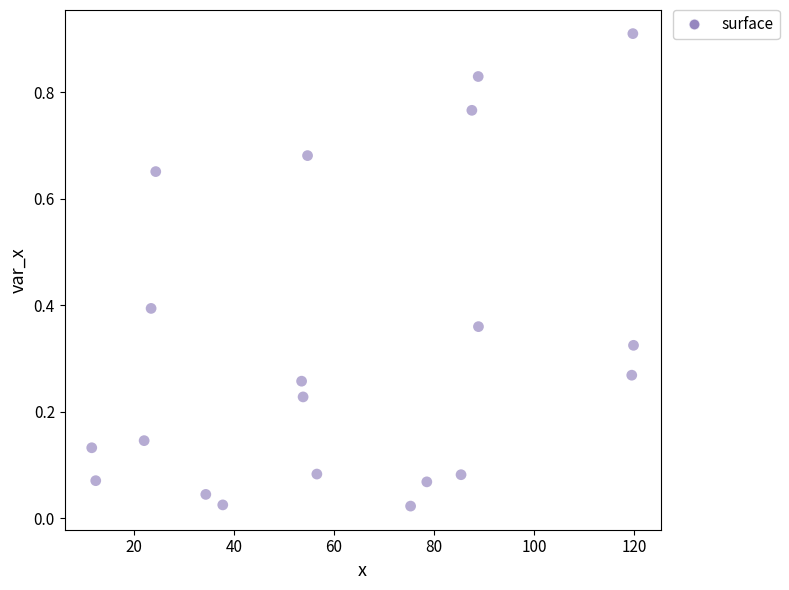

What is the range of X values (max minus min)?

108.2